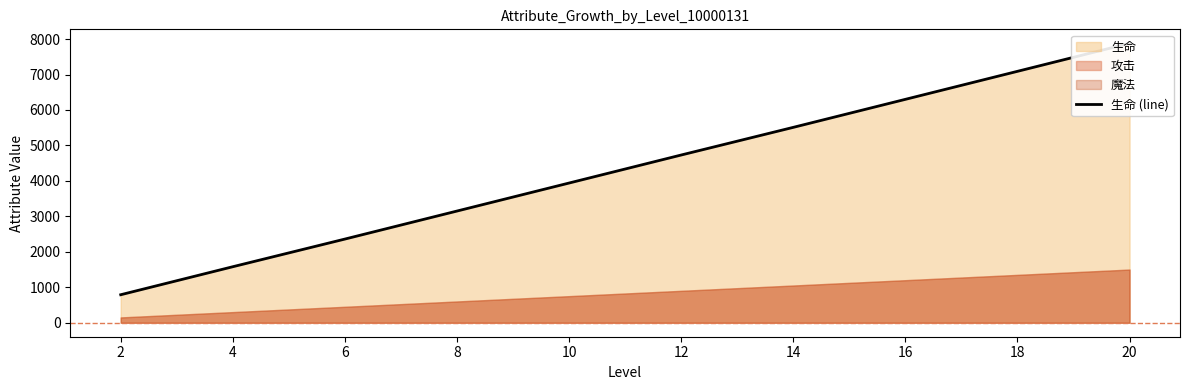

Read the value at 2.

790